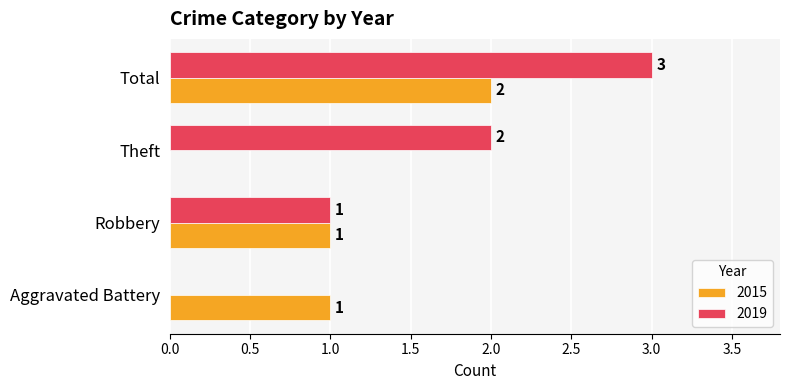

Is it true that 2015 equals 0 at Theft?

True